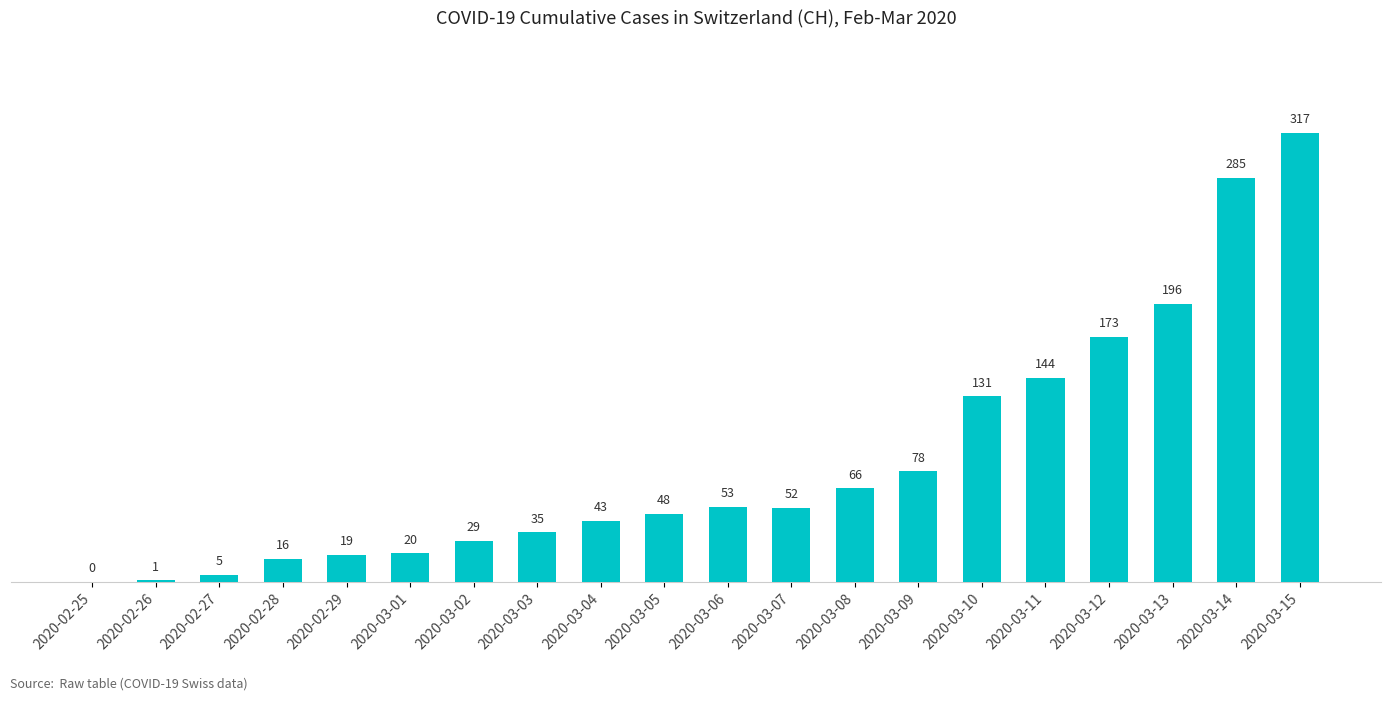

The value at 2020-03-03 is 35. True or false?

True